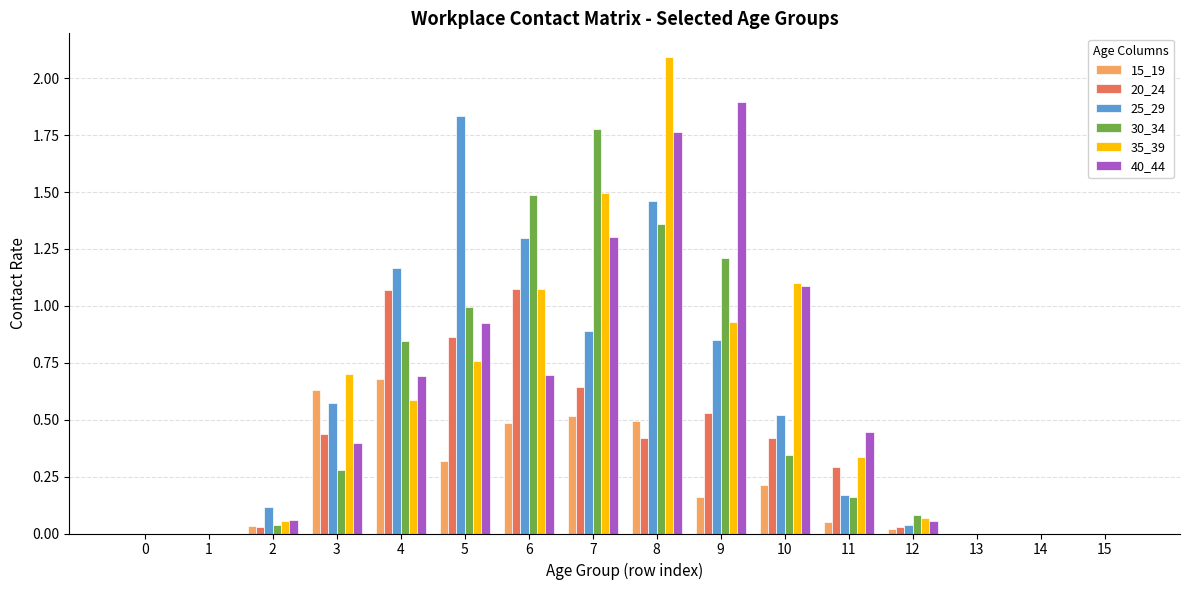

Which label corresponds to the largest value in the chart?

8